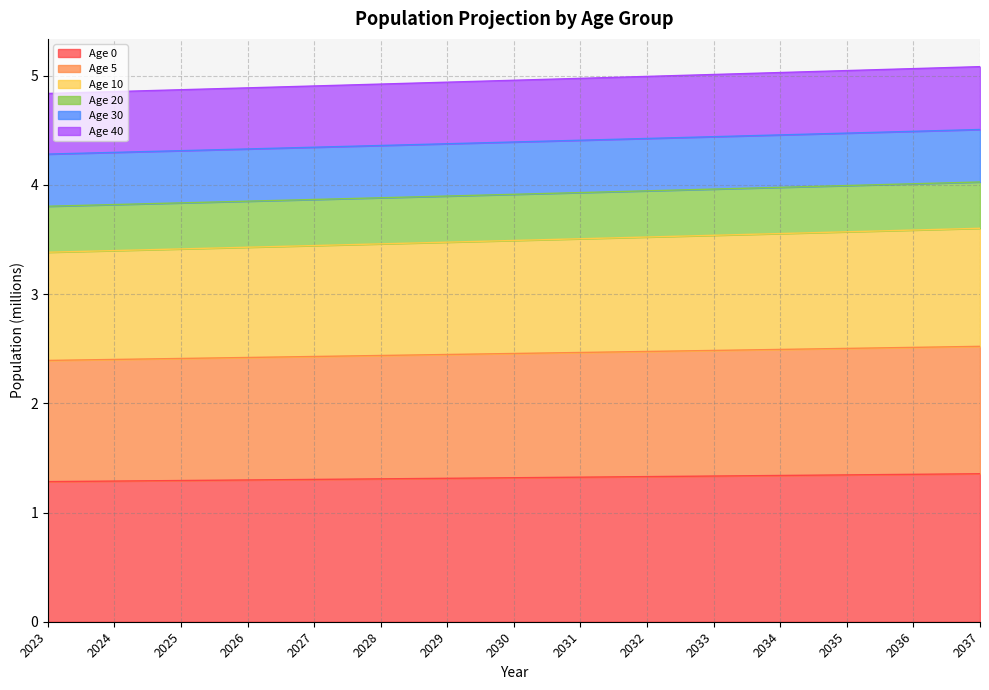

True or false: Age 30 and Age 5 intersect in this chart.

False